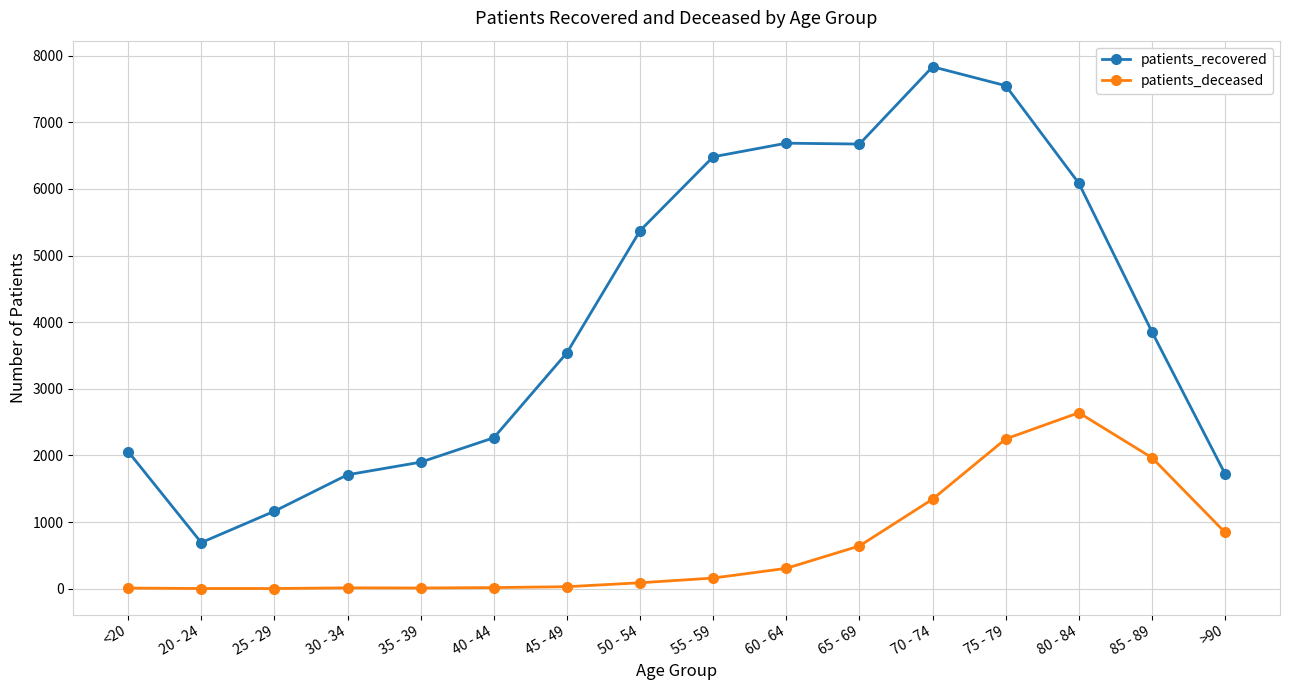

At which category does patients_recovered reach its first local valley?

20 - 24